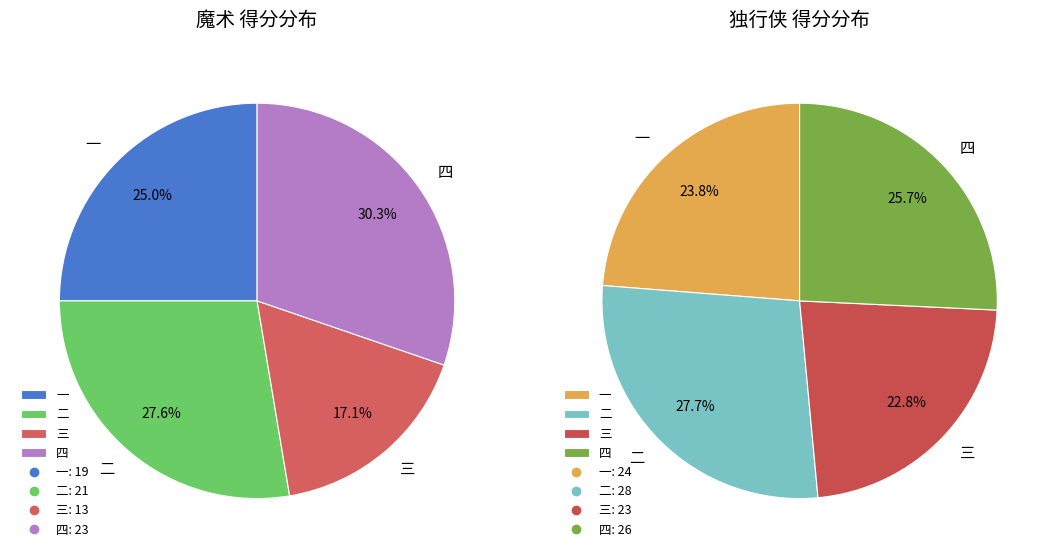

The 魔术-一 slice represents 1% of the pie. True or false?

False